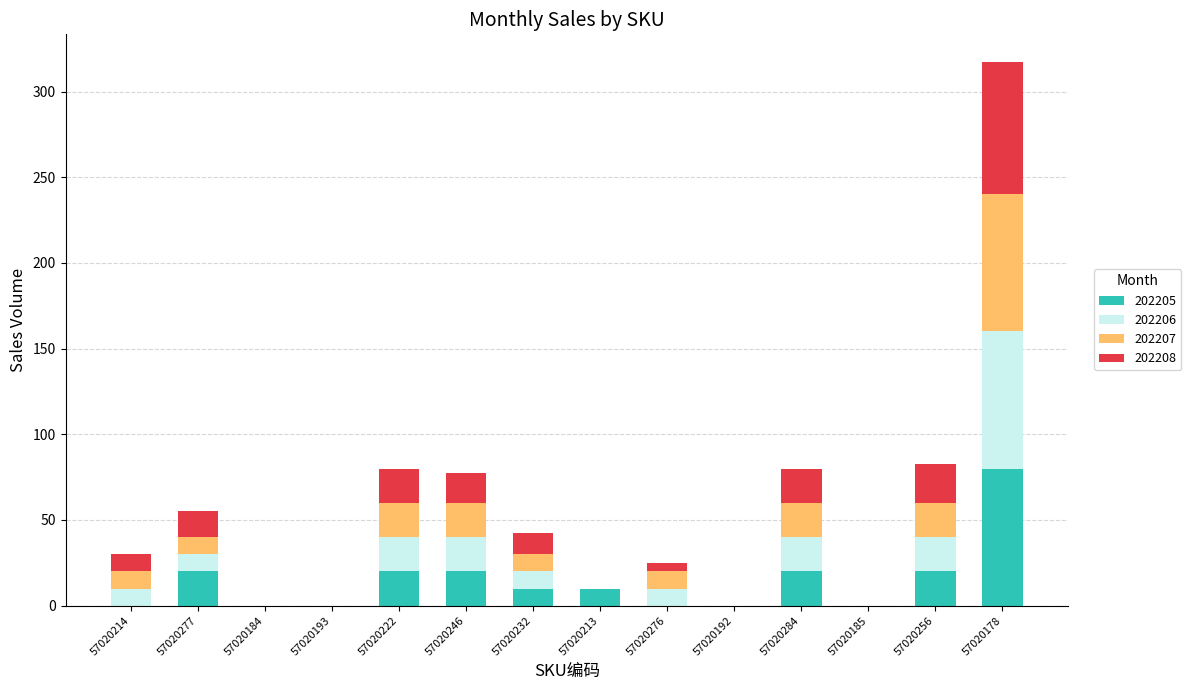

At which label does 202205 reach its peak?

57020178